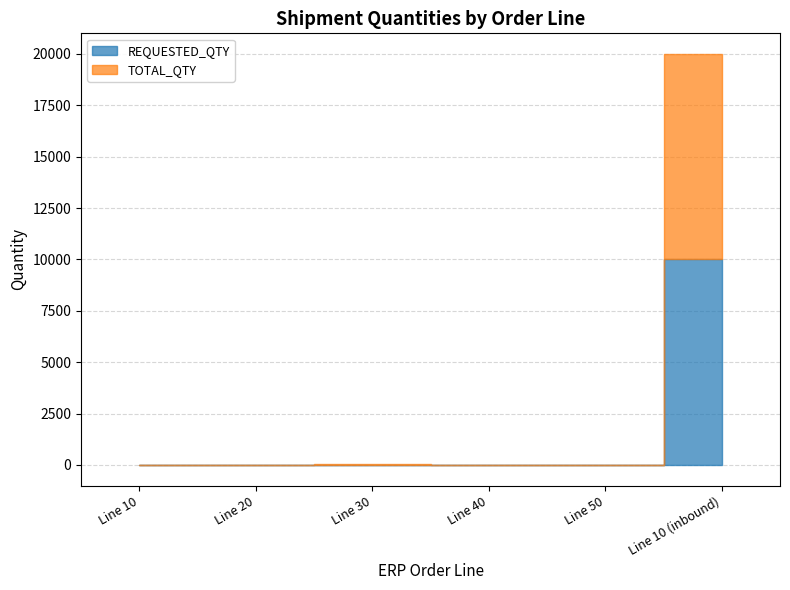

What is the label of the 5th point from the left?

Line 50